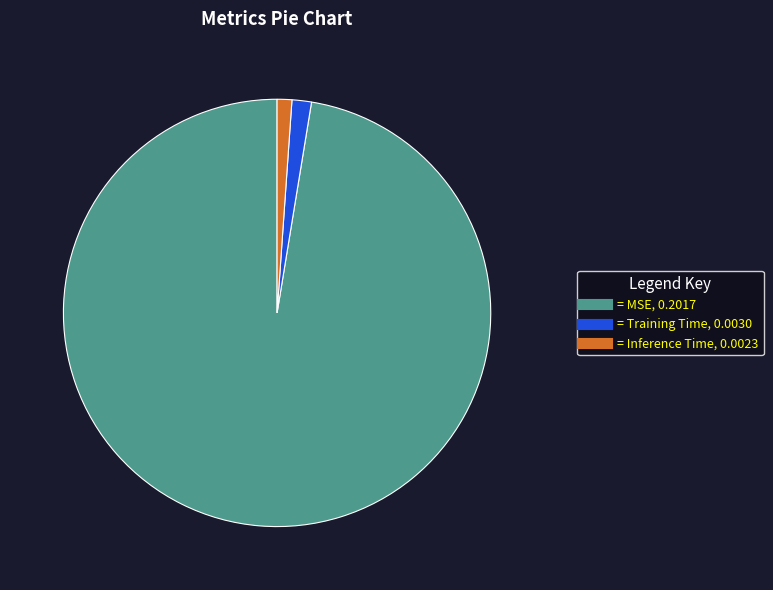

Does any single category account for the majority?

Yes